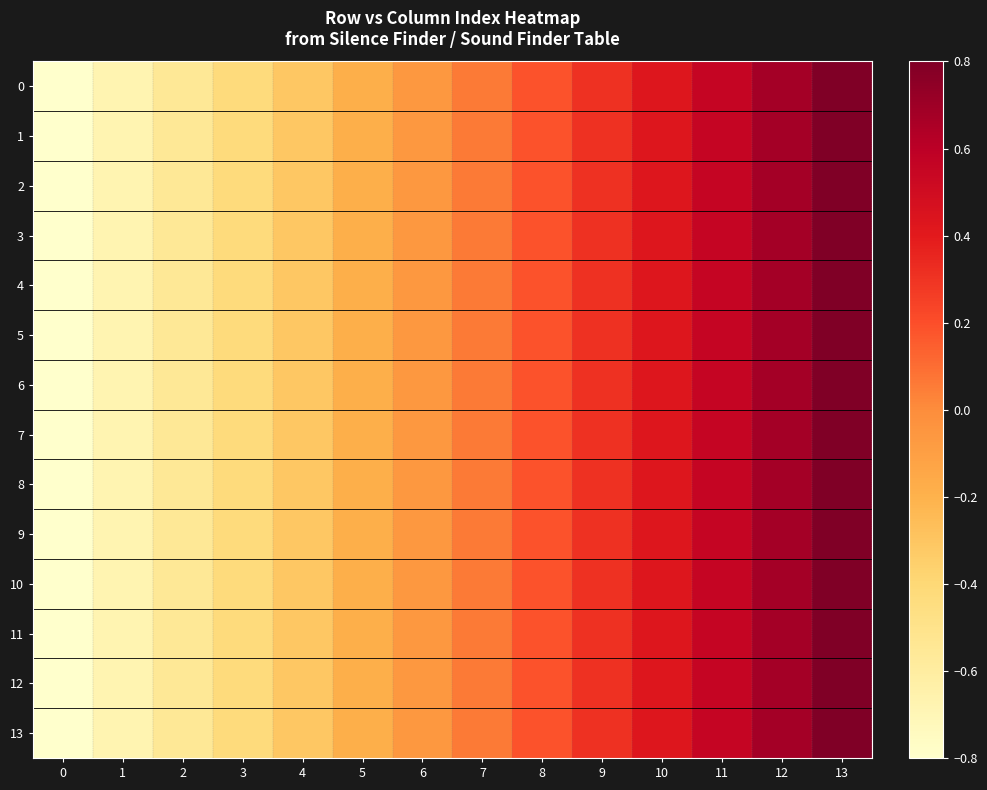

At how many categories does at least one series exceed 0?

7